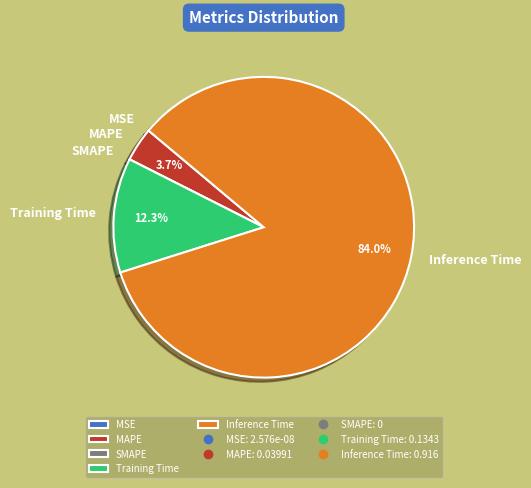

To the nearest percent, what is the average slice percentage?

20%